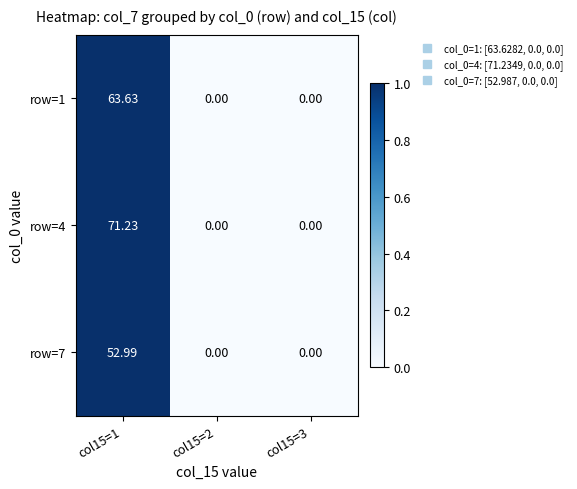

How many values in row=1 are above zero?

1